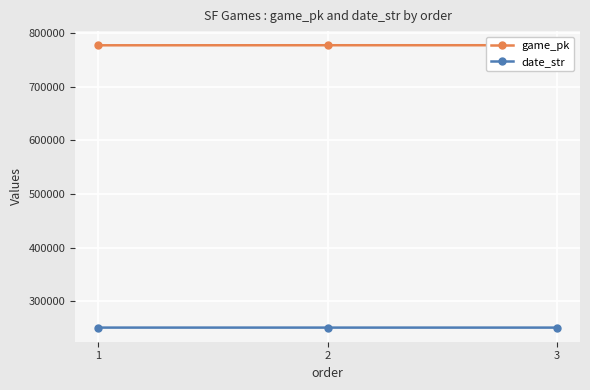

Rank the categories by date_str value from highest to lowest.

1, 2, 3